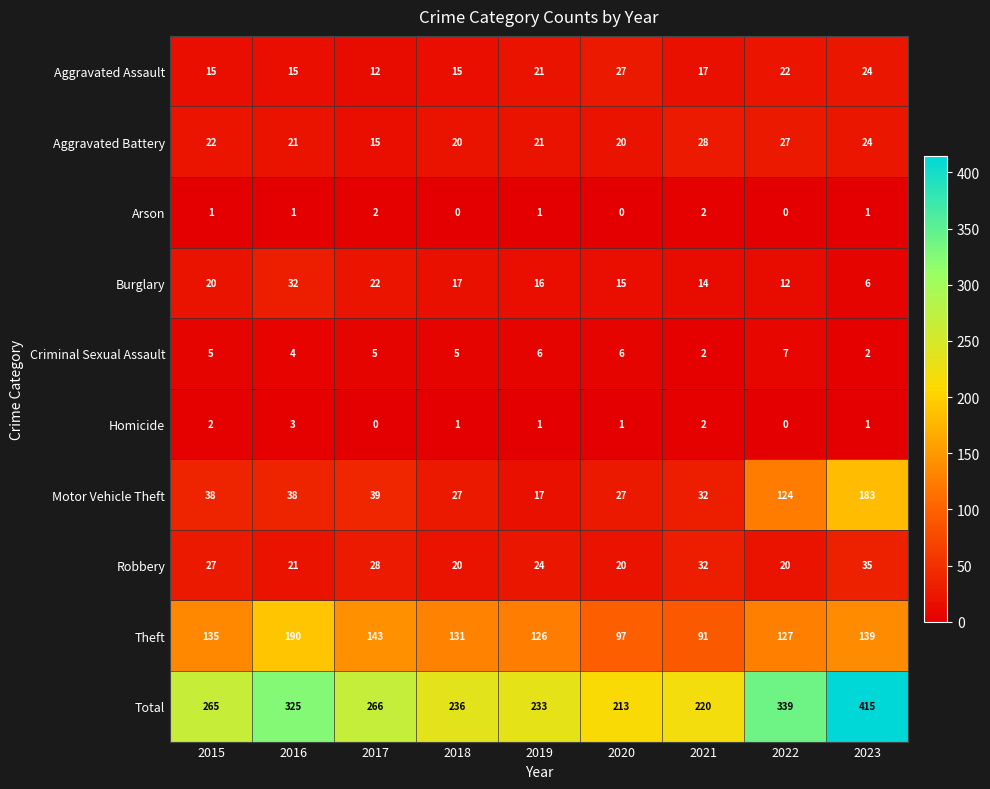

At which category is the sum across all series the highest?

2023